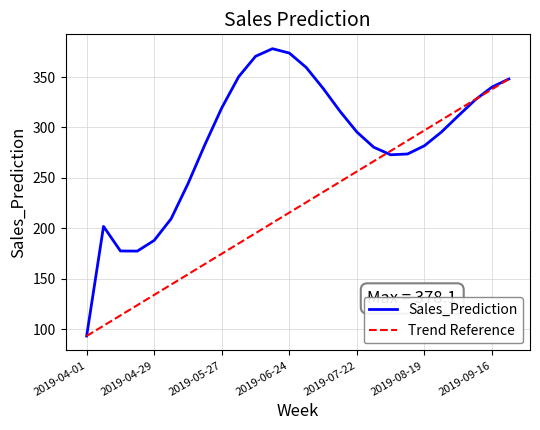

True or false: the data shows 522.8 at 2019-09-09.

False